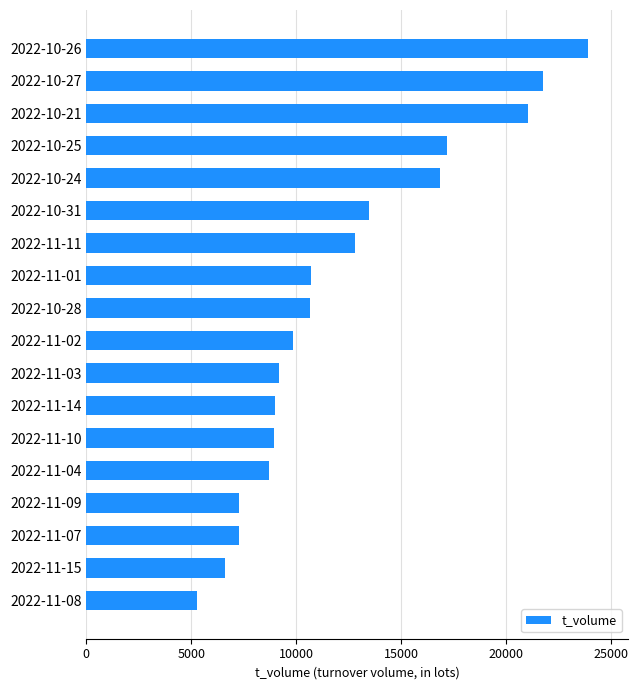

What is the difference between the maximum and minimum values?

18610